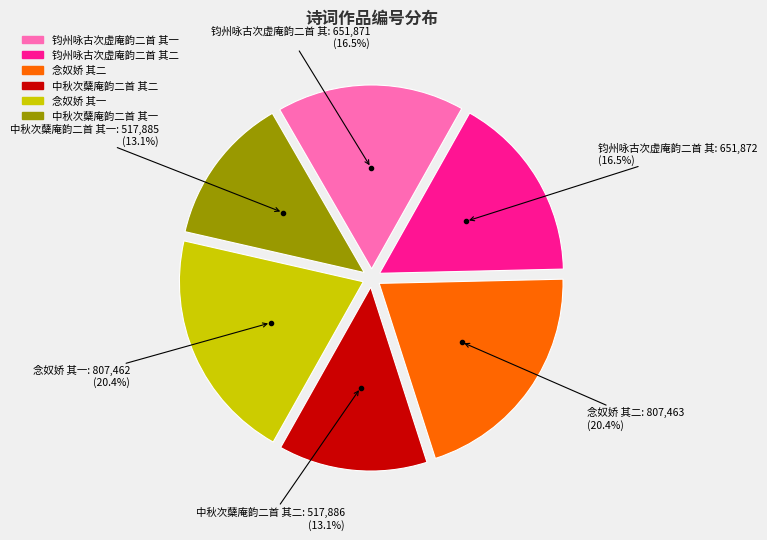

True or false: 中秋次蘖庵韵二首 其一 accounts for 13% of the total.

True